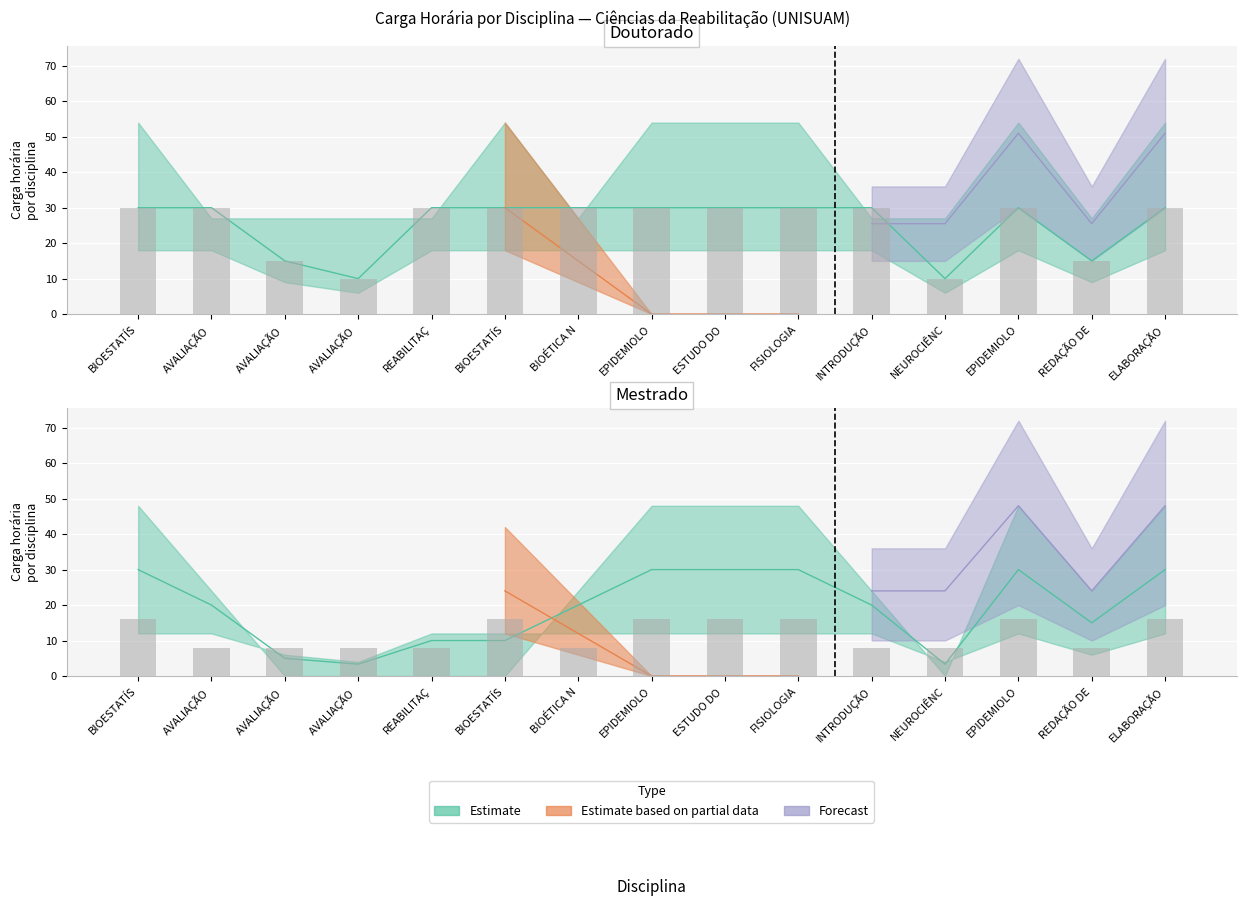

The value of Carga horária do docente at AVALIAÇÃO  is 5. True or false?

False